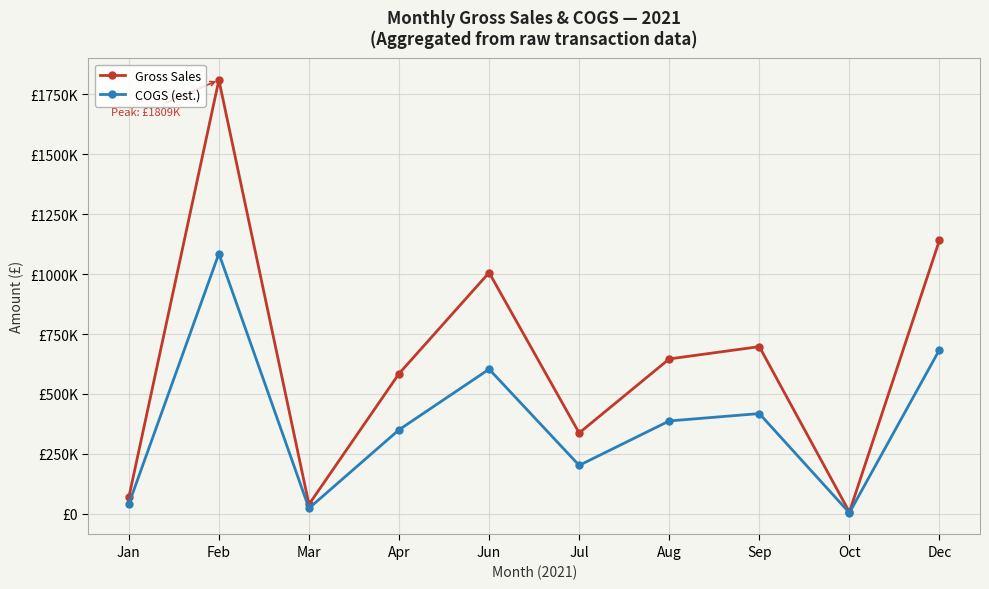

True or false: Gross Sales and COGS (est.) intersect in this chart.

False